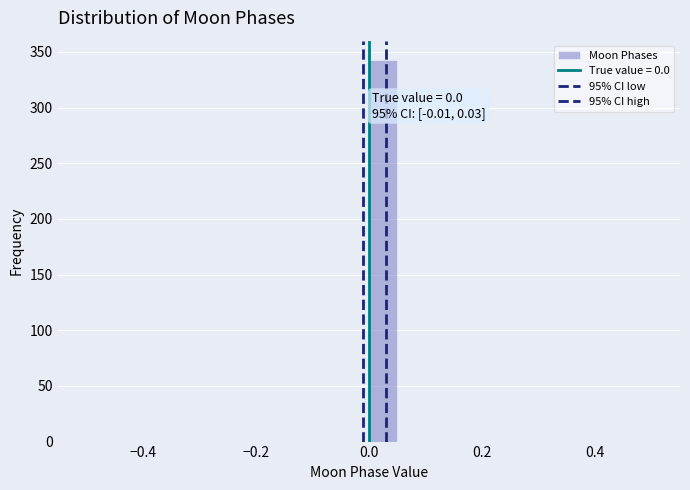

Read against the x-axis, roughly where is the centre of the tallest bar?

0.02